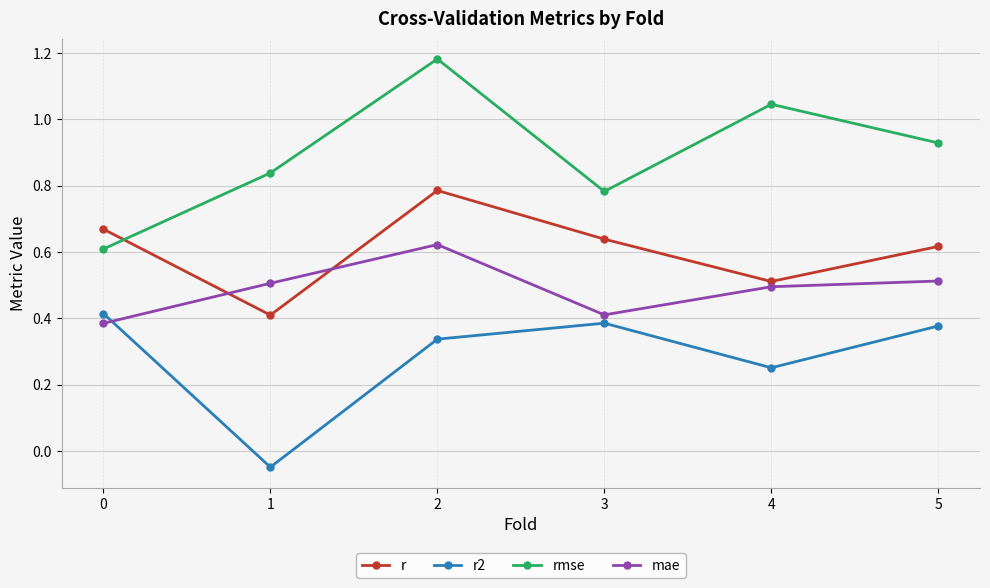

Which series has the largest total across all categories?

rmse